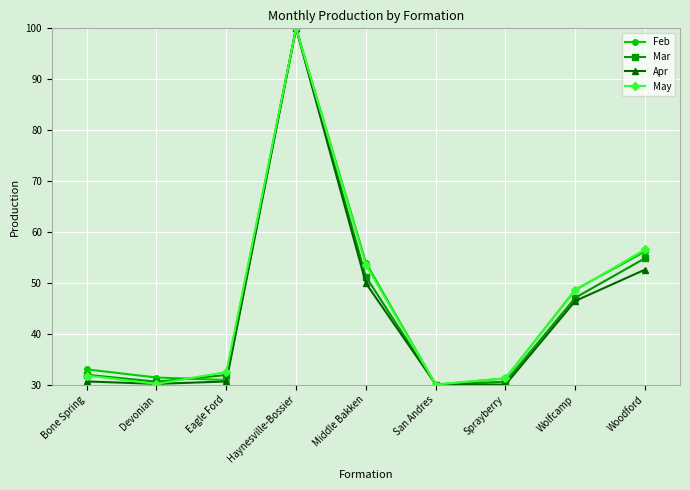

The Apr series shows 30.6 at Eagle Ford. True or false?

True